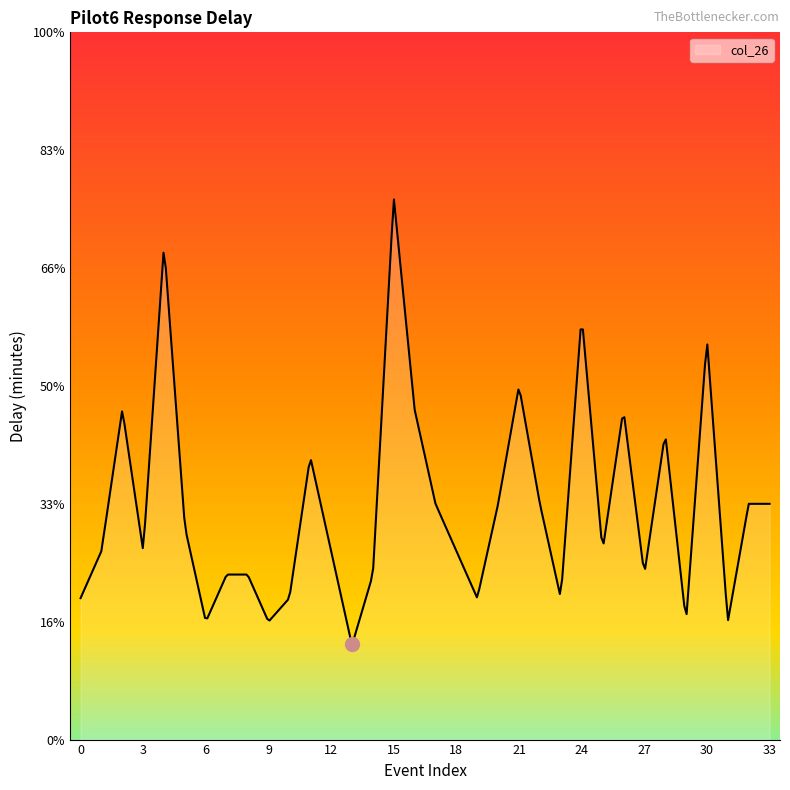

Is this an area chart (filled region under the line)?

Yes